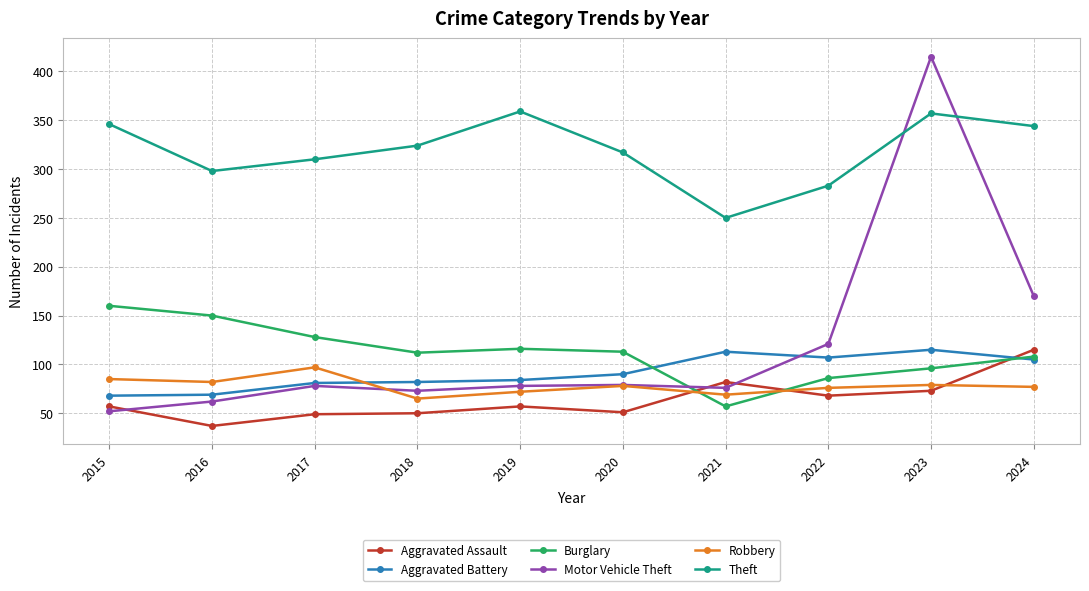

At which label is Theft closest to 304?

2016